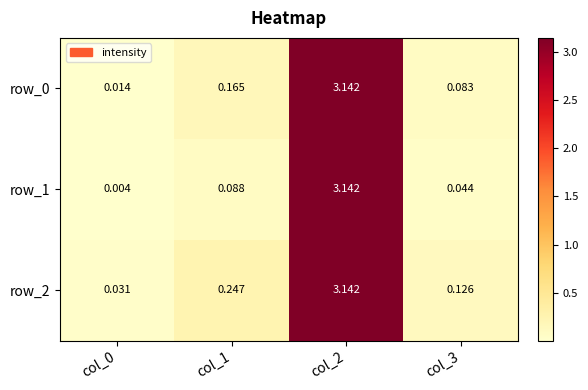

At which label does row_1 reach its peak?

col_2